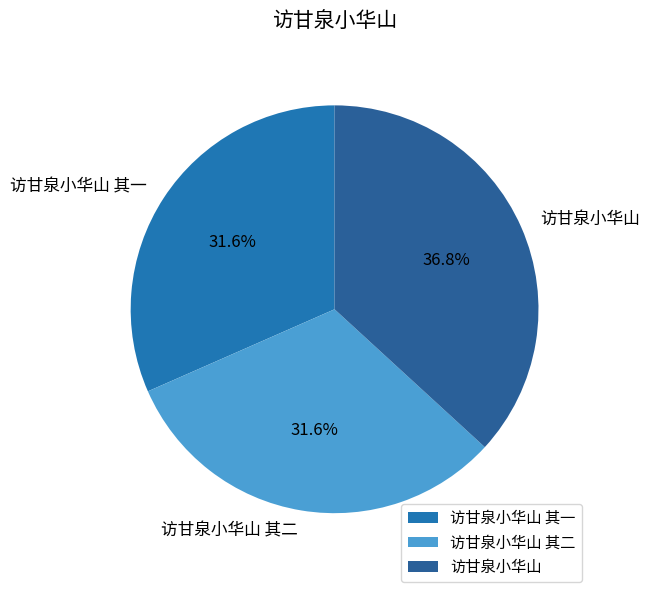

What is the ratio of the value at 访甘泉小华山 其二 to the value at 访甘泉小华山 其一?

1.0